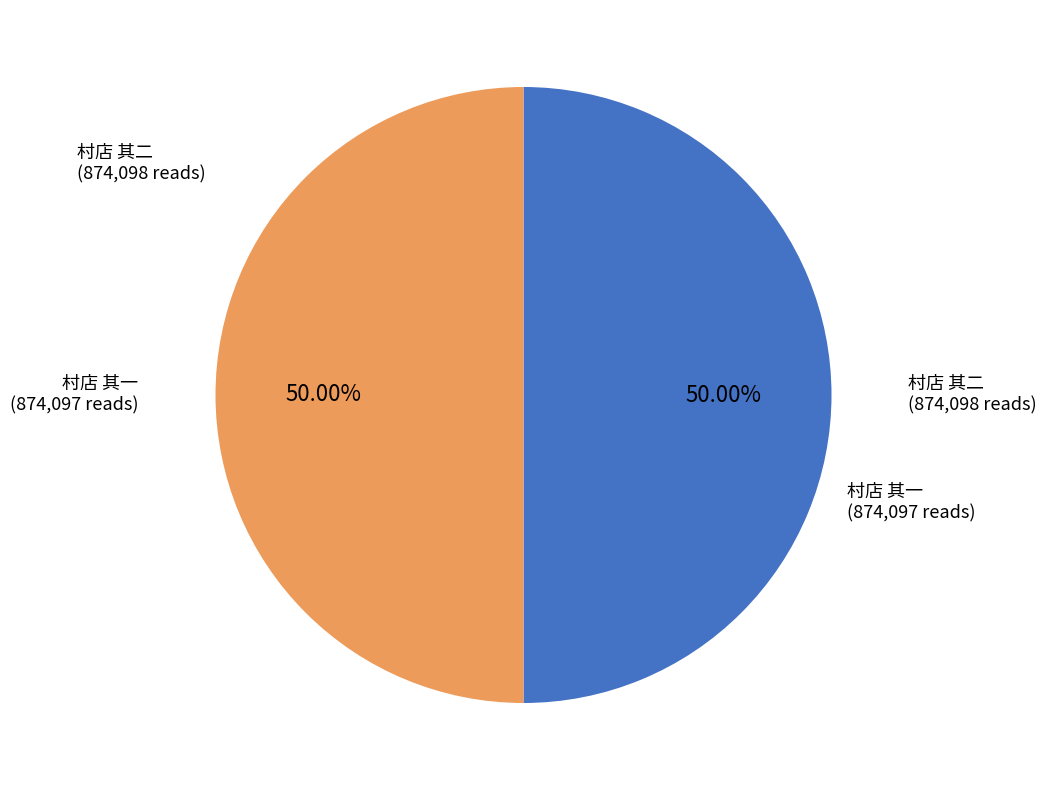

Is there a majority slice in this chart?

Yes